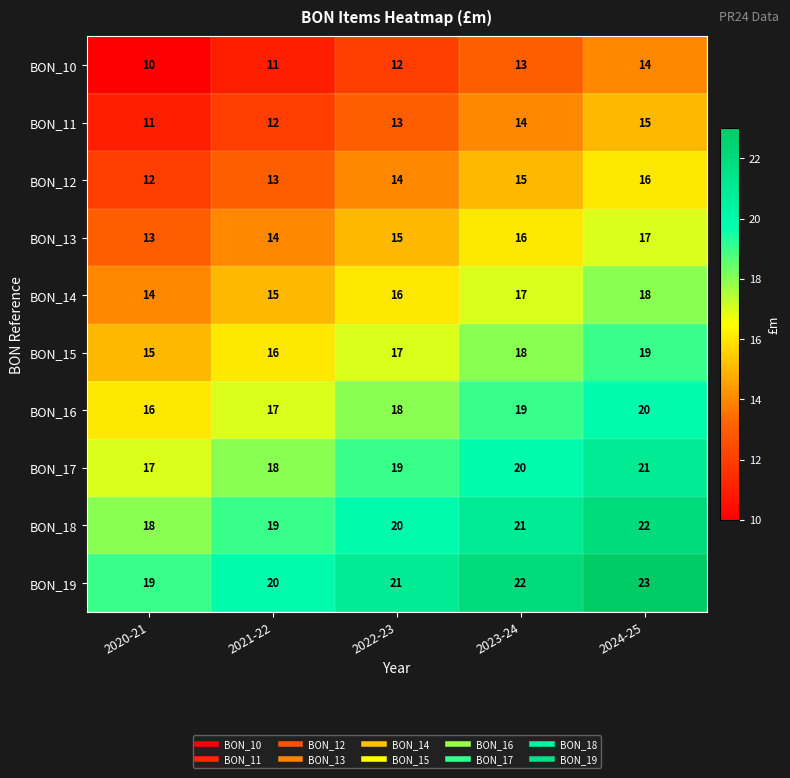

The BON_13 series shows 17 at 2024-25. True or false?

True